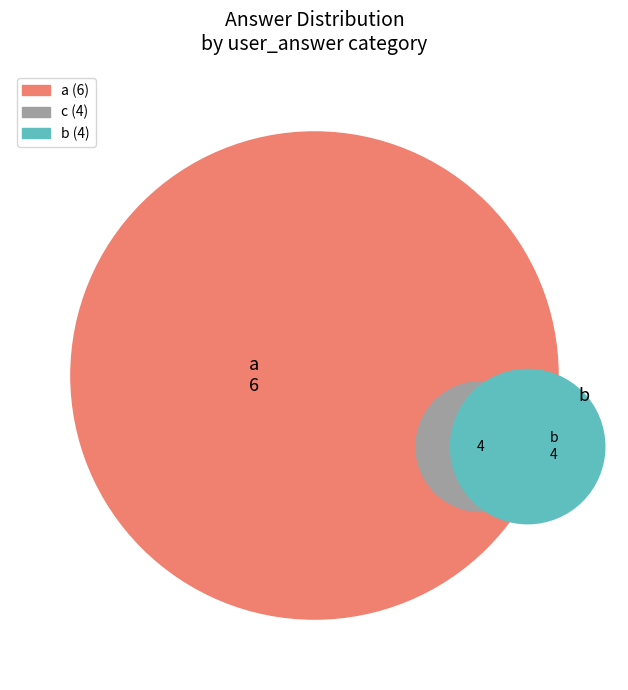

Do b and c together represent more than half of the pie?

Yes